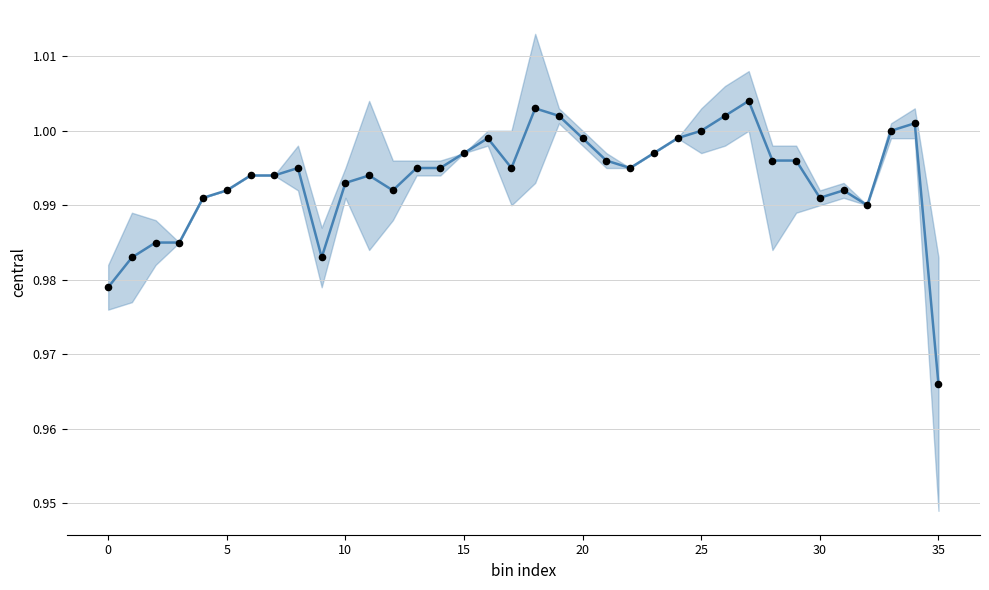

Which series contains the highest Y value?

central